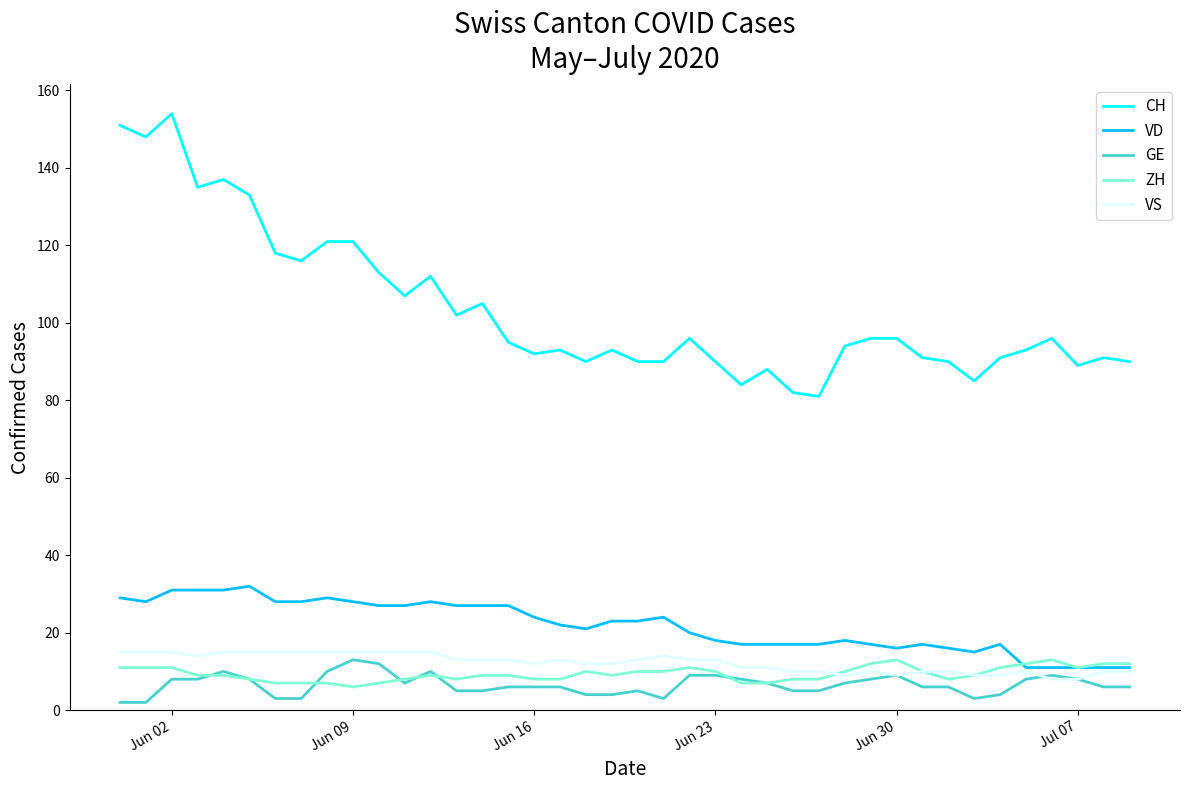

True or false: VD and CH intersect in this chart.

False